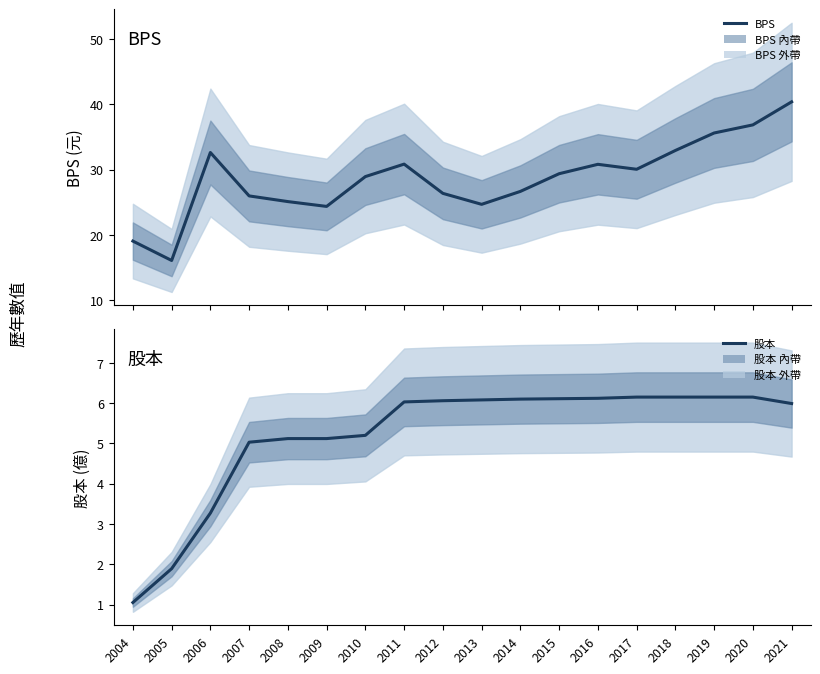

Rank the categories by 股本 value from lowest to highest.

2004, 2005, 2006, 2007, 2008, 2009, 2010, 2021, 2011, 2012, 2013, 2014, 2015, 2016, 2017, 2018, 2019, 2020